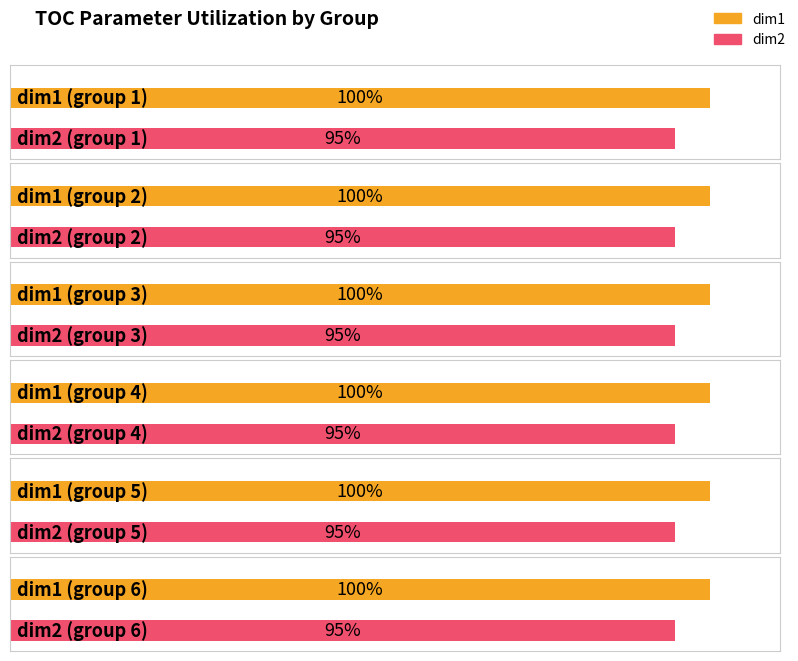

Which category has the lowest value across all series?

1